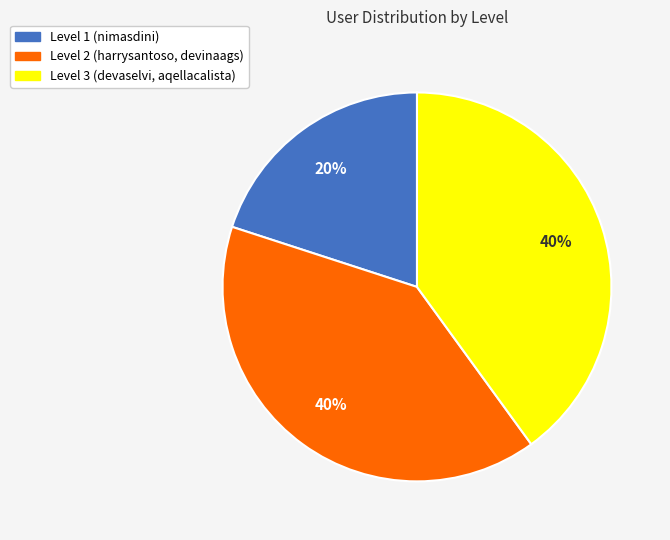

How many segments does this pie chart have?

3